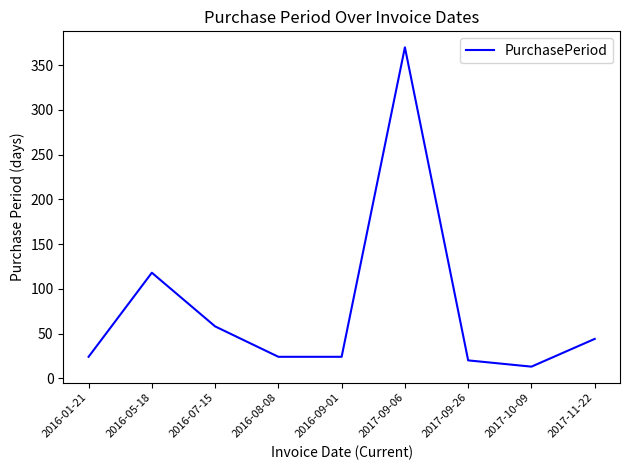

What is the maximum value shown in the chart?

370